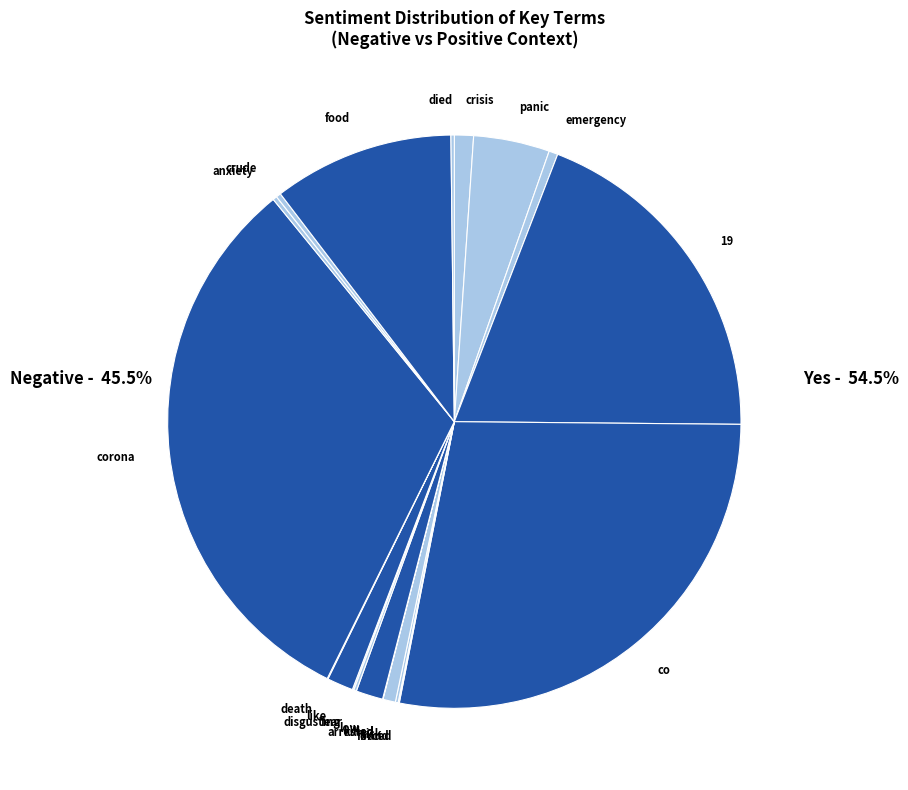

Which slice is the largest?

corona